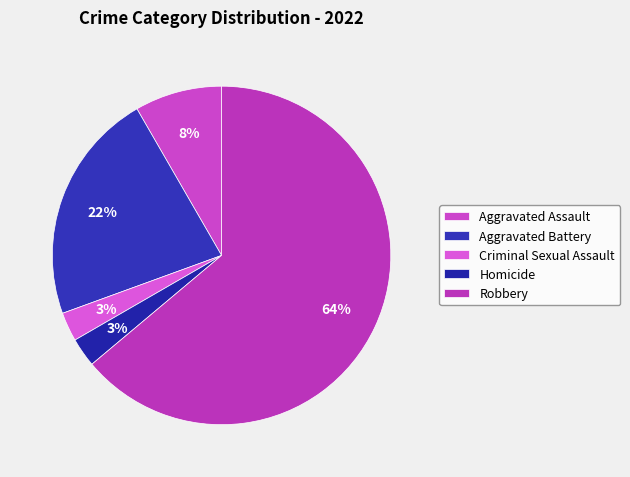

Between Aggravated Battery and Criminal Sexual Assault, which is larger?

Aggravated Battery